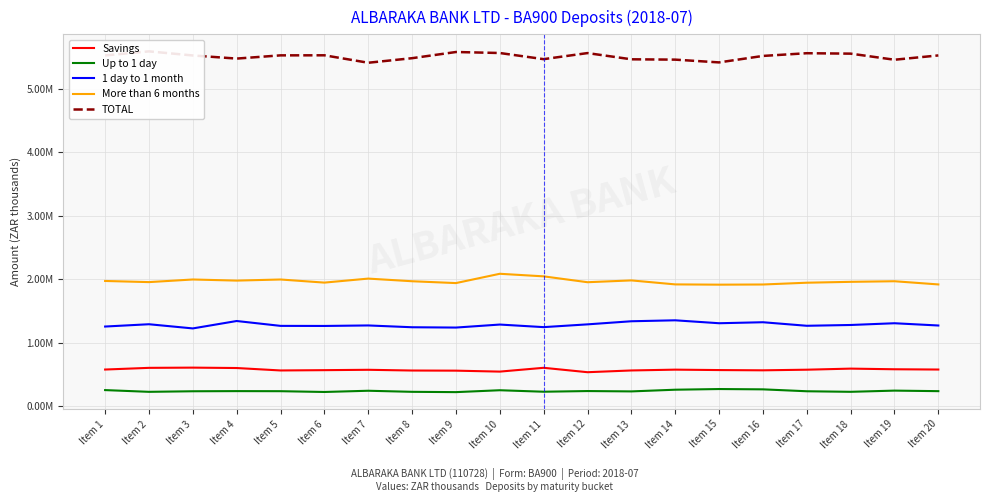

True or false: Savings has more than 0 interior local peaks.

True